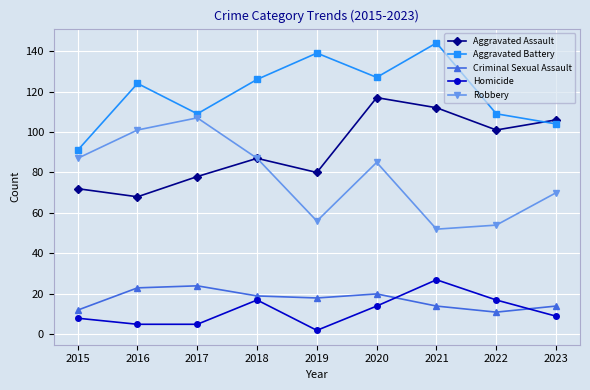

What is the total value across all series at 2017?

323